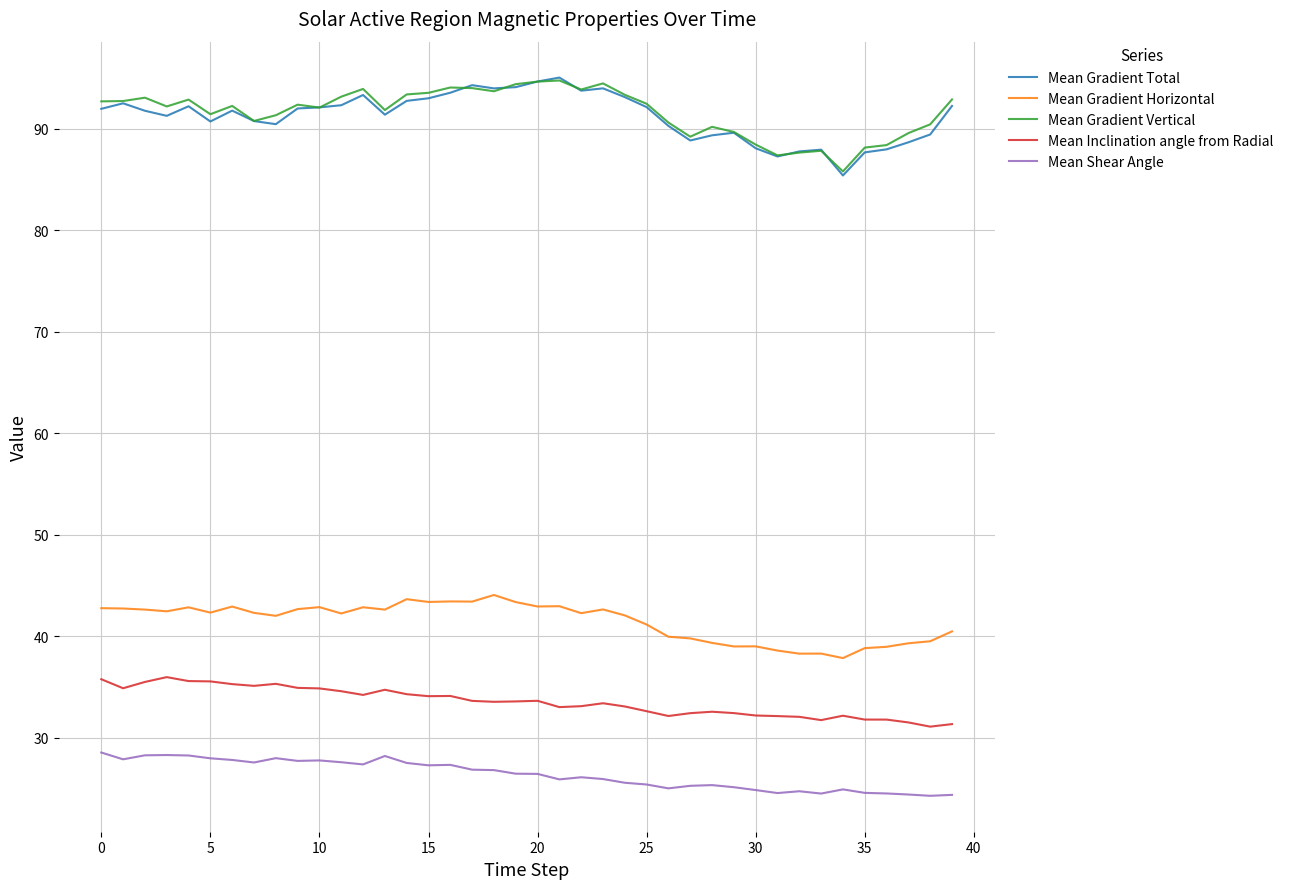

True or false: Mean Gradient Horizontal and Mean Gradient Total cross at least once.

False